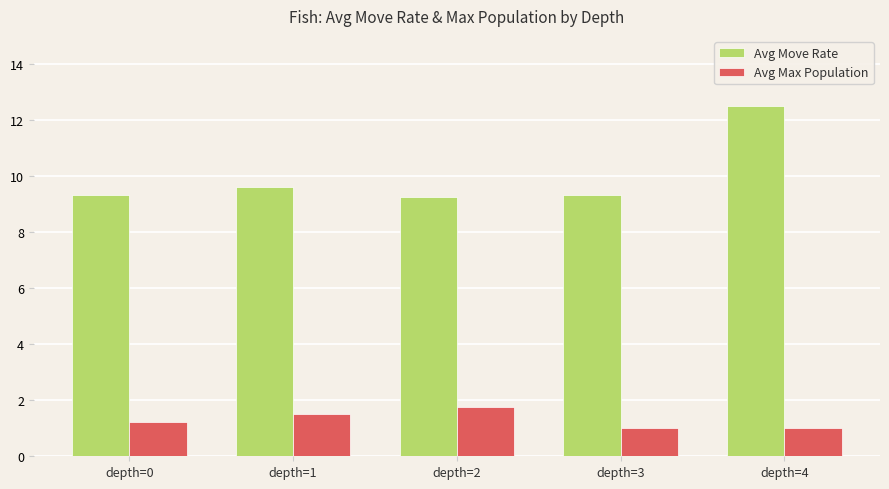

What is the sum of all Avg Max Population values?

6.5